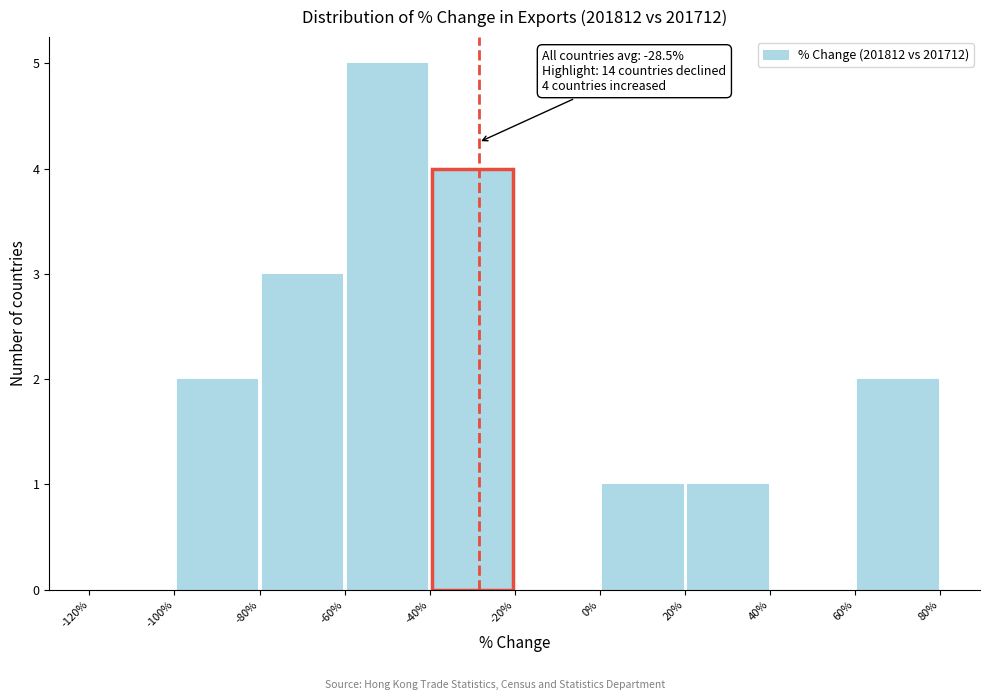

Which range on the x-axis has the tallest bar?

-60% to -40%